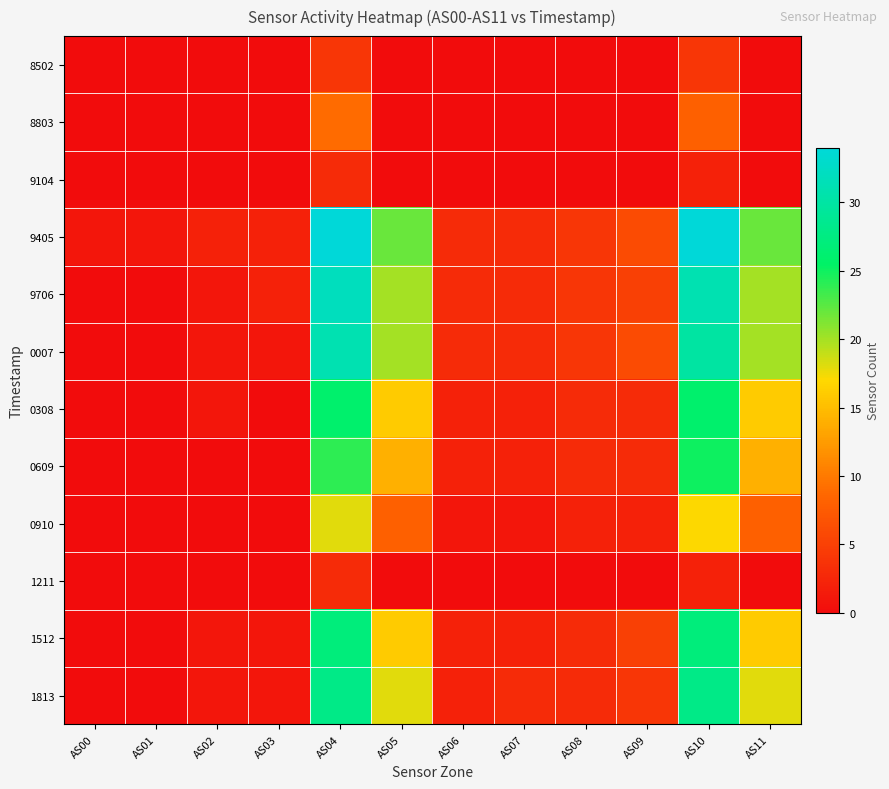

Rank the series by their maximum value, from lowest to highest.

9104, 1211, 8502, 8803, 0910, 0609, 0308, 1512, 1813, 0007, 9706, 9405